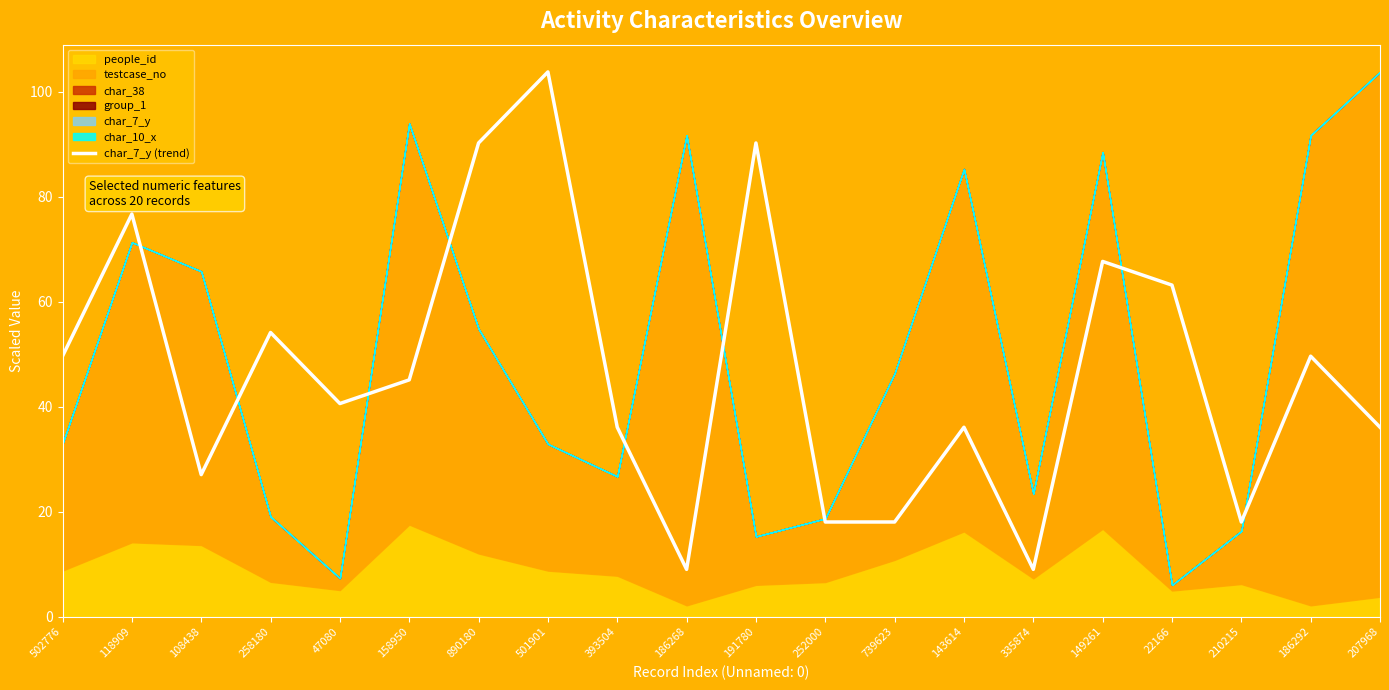

Where is the first local maximum?

118909